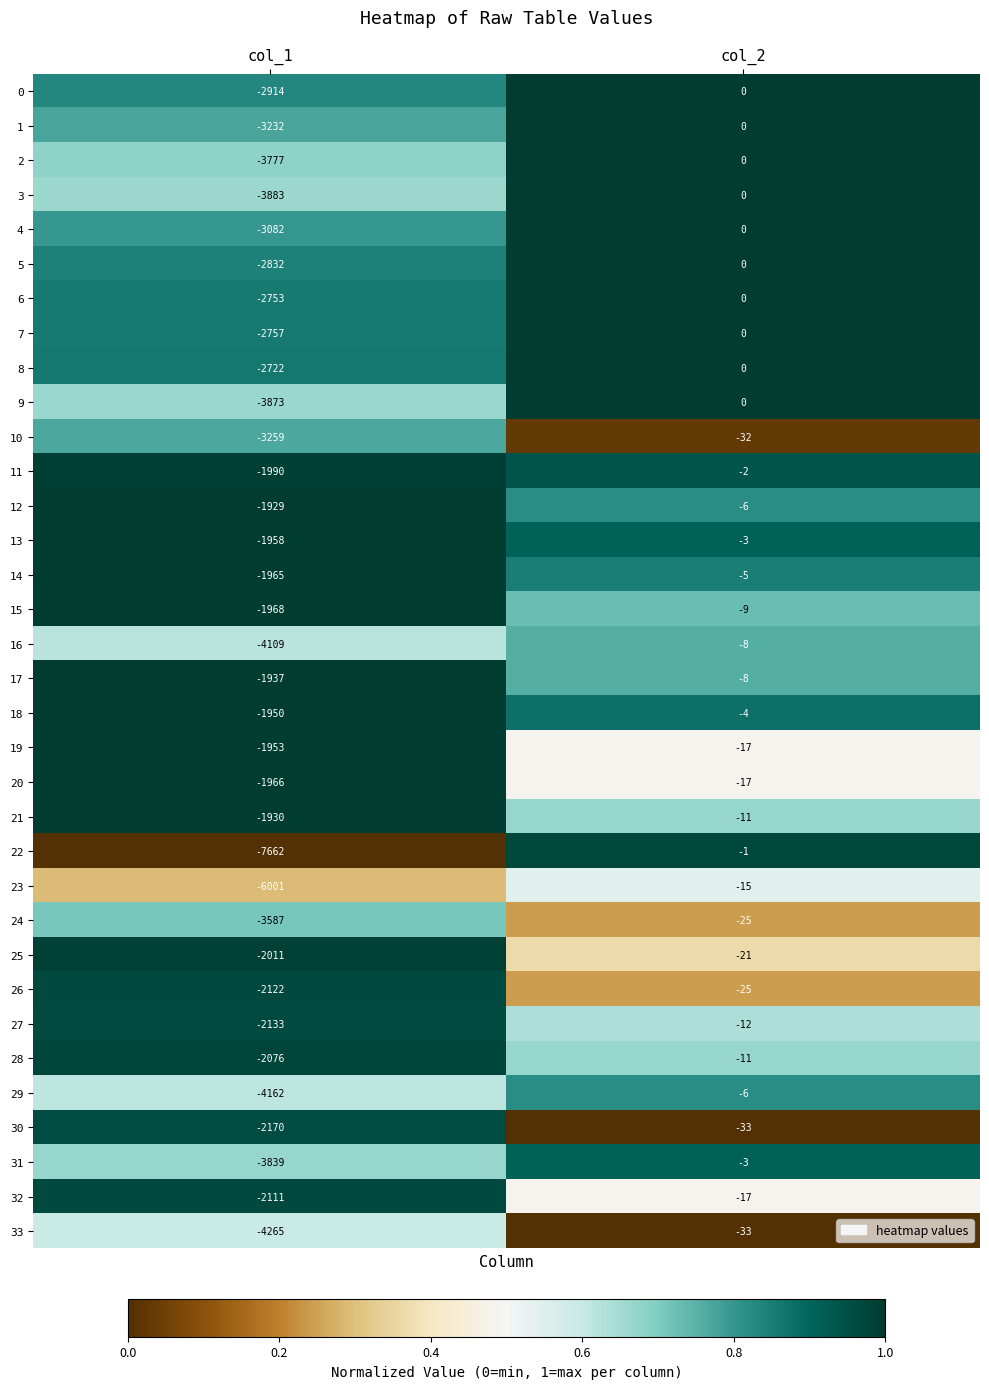

Which series has the largest total across all categories?

12